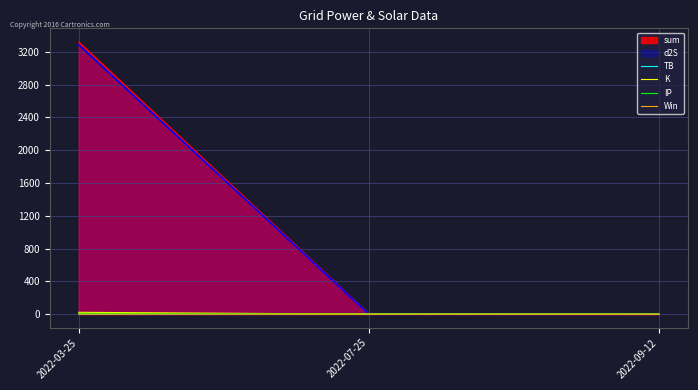

How many lines are shown in the chart?

6